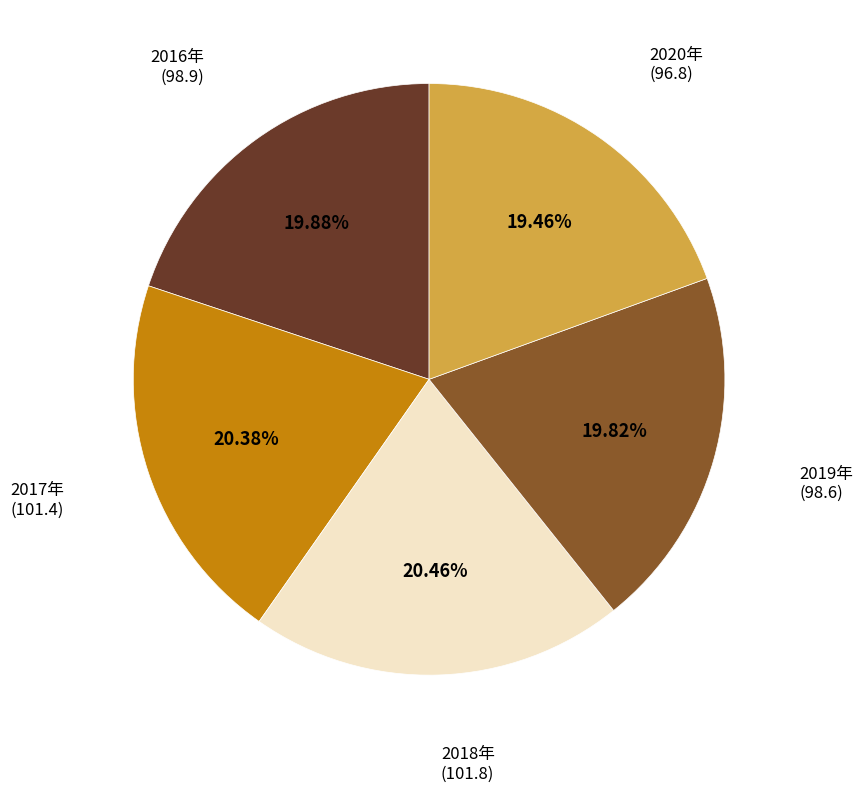

Is there any slice that represents more than half of the pie?

No